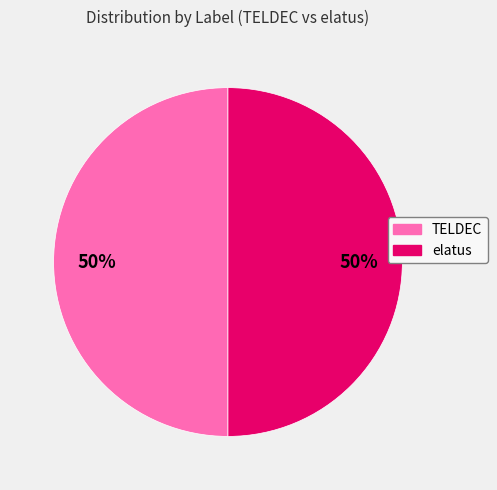

Is the sum of TELDEC and elatus greater than half?

Yes